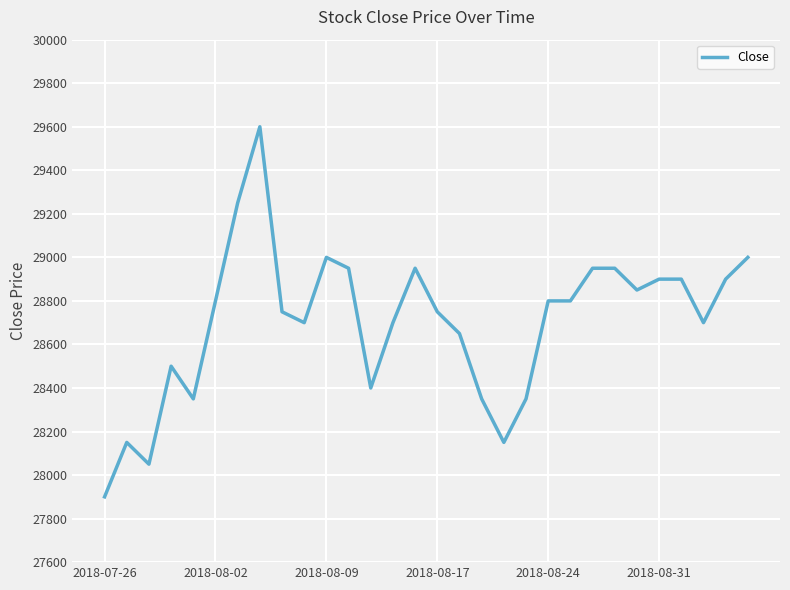

What is the difference between the second highest and minimum values?

1350